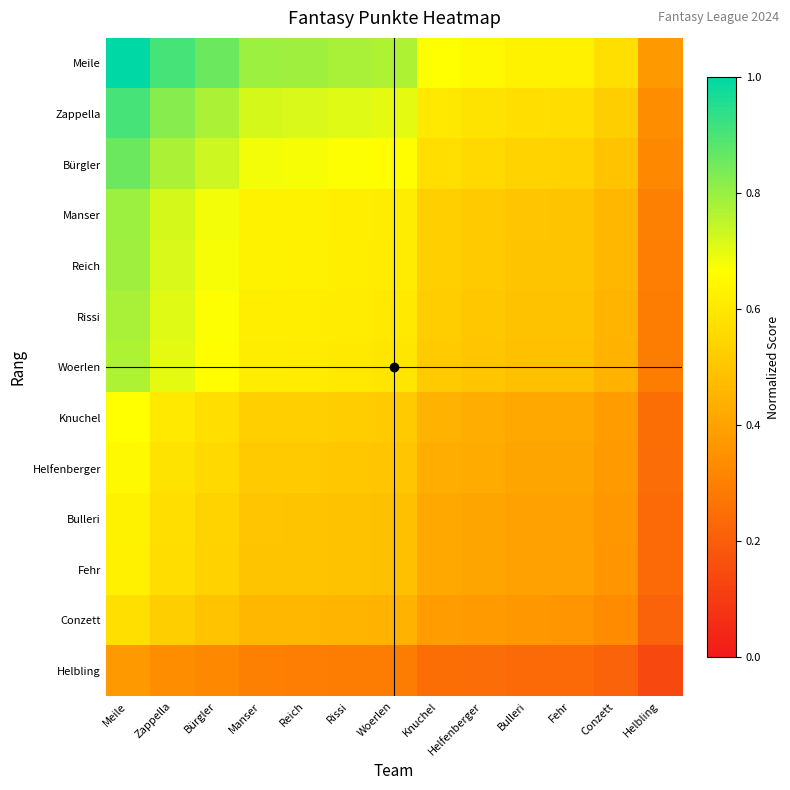

Reading left to right, extract all data points from this chart.

Meile: Meile=1.0	Zappella=0.9	Bürgler=0.9	Manser=0.8	Reich=0.8	Rissi=0.8	Woerlen=0.8	Knuchel=0.7	Helfenberger=0.6	Bulleri=0.6	Fehr=0.6	Conzett=0.6	Helbling=0.4
Zappella: Meile=0.9	Zappella=0.8	Bürgler=0.8	Manser=0.7	Reich=0.7	Rissi=0.7	Woerlen=0.7	Knuchel=0.6	Helfenberger=0.6	Bulleri=0.6	Fehr=0.6	Conzett=0.5	Helbling=0.3
Bürgler: Meile=0.9	Zappella=0.8	Bürgler=0.7	Manser=0.7	Reich=0.7	Rissi=0.7	Woerlen=0.7	Knuchel=0.6	Helfenberger=0.6	Bulleri=0.5	Fehr=0.5	Conzett=0.5	Helbling=0.3
Manser: Meile=0.8	Zappella=0.7	Bürgler=0.7	Manser=0.6	Reich=0.6	Rissi=0.6	Woerlen=0.6	Knuchel=0.5	Helfenberger=0.5	Bulleri=0.5	Fehr=0.5	Conzett=0.5	Helbling=0.3
Reich: Meile=0.8	Zappella=0.7	Bürgler=0.7	Manser=0.6	Reich=0.6	Rissi=0.6	Woerlen=0.6	Knuchel=0.5	Helfenberger=0.5	Bulleri=0.5	Fehr=0.5	Conzett=0.5	Helbling=0.3
Rissi: Meile=0.8	Zappella=0.7	Bürgler=0.7	Manser=0.6	Reich=0.6	Rissi=0.6	Woerlen=0.6	Knuchel=0.5	Helfenberger=0.5	Bulleri=0.5	Fehr=0.5	Conzett=0.5	Helbling=0.3
Woerlen: Meile=0.8	Zappella=0.7	Bürgler=0.7	Manser=0.6	Reich=0.6	Rissi=0.6	Woerlen=0.6	Knuchel=0.5	Helfenberger=0.5	Bulleri=0.5	Fehr=0.5	Conzett=0.4	Helbling=0.3
Knuchel: Meile=0.7	Zappella=0.6	Bürgler=0.6	Manser=0.5	Reich=0.5	Rissi=0.5	Woerlen=0.5	Knuchel=0.4	Helfenberger=0.4	Bulleri=0.4	Fehr=0.4	Conzett=0.4	Helbling=0.2
Helfenberger: Meile=0.6	Zappella=0.6	Bürgler=0.6	Manser=0.5	Reich=0.5	Rissi=0.5	Woerlen=0.5	Knuchel=0.4	Helfenberger=0.4	Bulleri=0.4	Fehr=0.4	Conzett=0.4	Helbling=0.2
Bulleri: Meile=0.6	Zappella=0.6	Bürgler=0.5	Manser=0.5	Reich=0.5	Rissi=0.5	Woerlen=0.5	Knuchel=0.4	Helfenberger=0.4	Bulleri=0.4	Fehr=0.4	Conzett=0.4	Helbling=0.2
Fehr: Meile=0.6	Zappella=0.6	Bürgler=0.5	Manser=0.5	Reich=0.5	Rissi=0.5	Woerlen=0.5	Knuchel=0.4	Helfenberger=0.4	Bulleri=0.4	Fehr=0.4	Conzett=0.4	Helbling=0.2
Conzett: Meile=0.6	Zappella=0.5	Bürgler=0.5	Manser=0.5	Reich=0.5	Rissi=0.5	Woerlen=0.4	Knuchel=0.4	Helfenberger=0.4	Bulleri=0.4	Fehr=0.4	Conzett=0.3	Helbling=0.2
Helbling: Meile=0.4	Zappella=0.3	Bürgler=0.3	Manser=0.3	Reich=0.3	Rissi=0.3	Woerlen=0.3	Knuchel=0.2	Helfenberger=0.2	Bulleri=0.2	Fehr=0.2	Conzett=0.2	Helbling=0.1